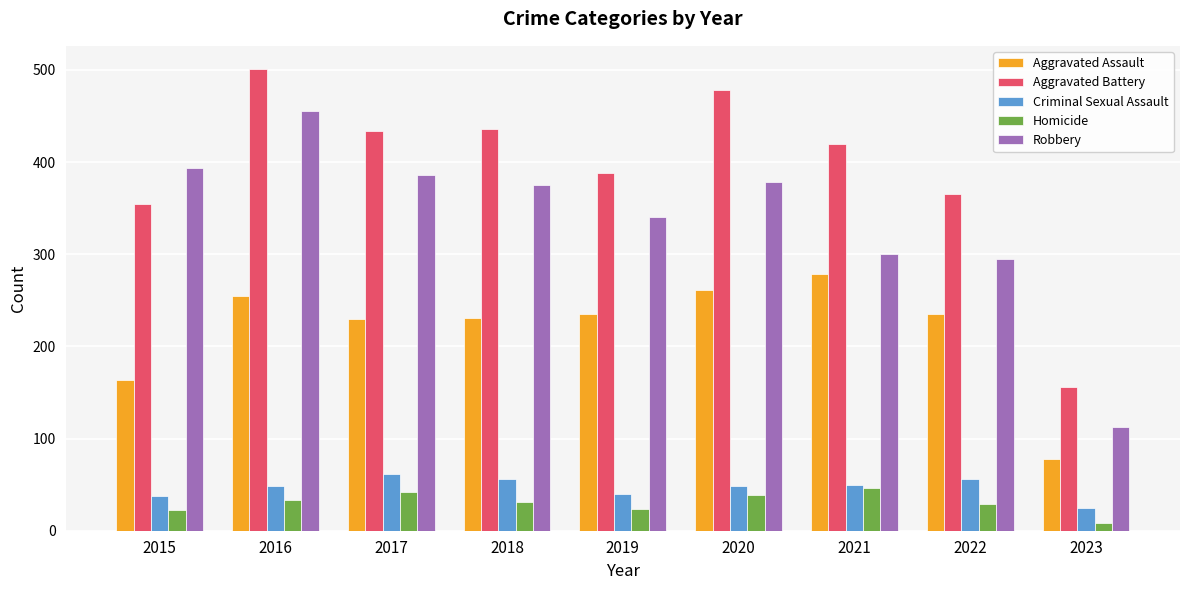

What is the value of the Criminal Sexual Assault bar at the 2nd from the left?

49